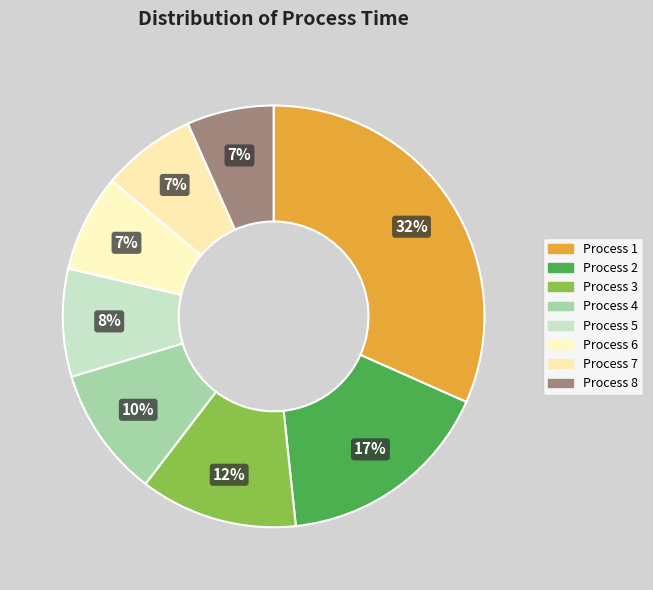

Which category has the smallest portion of the pie?

8